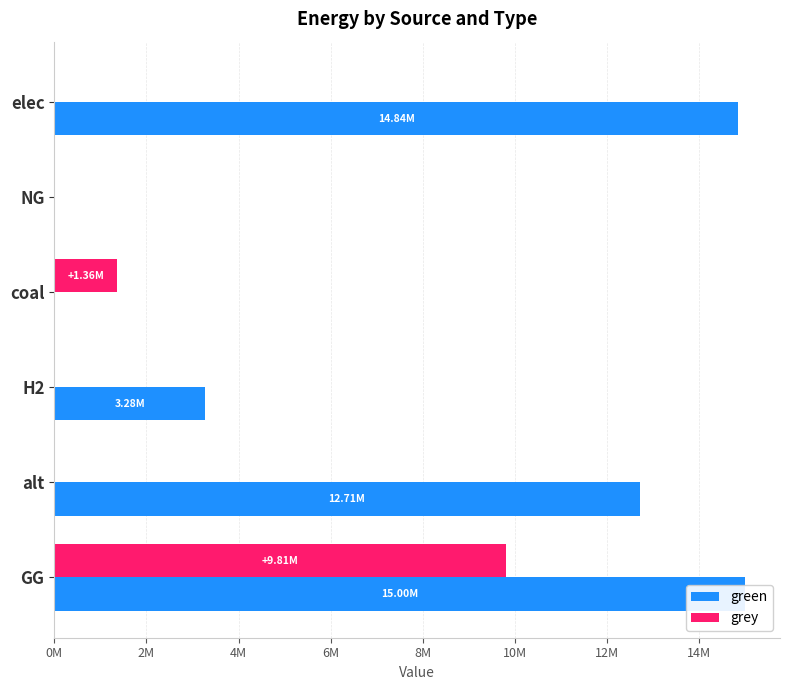

What are all the series names shown in the legend?

green, grey